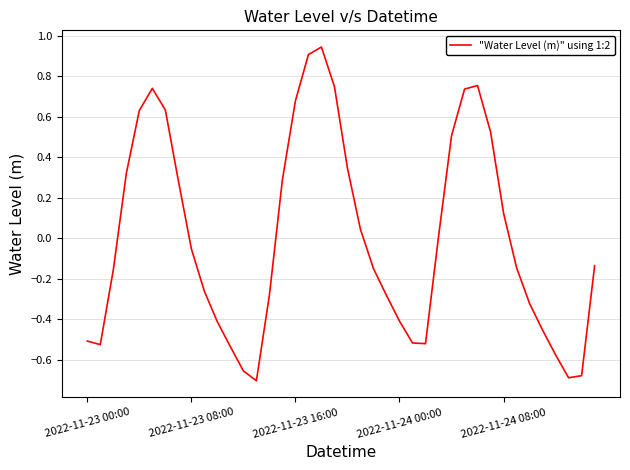

What is the difference between the maximum and minimum values?

1.6